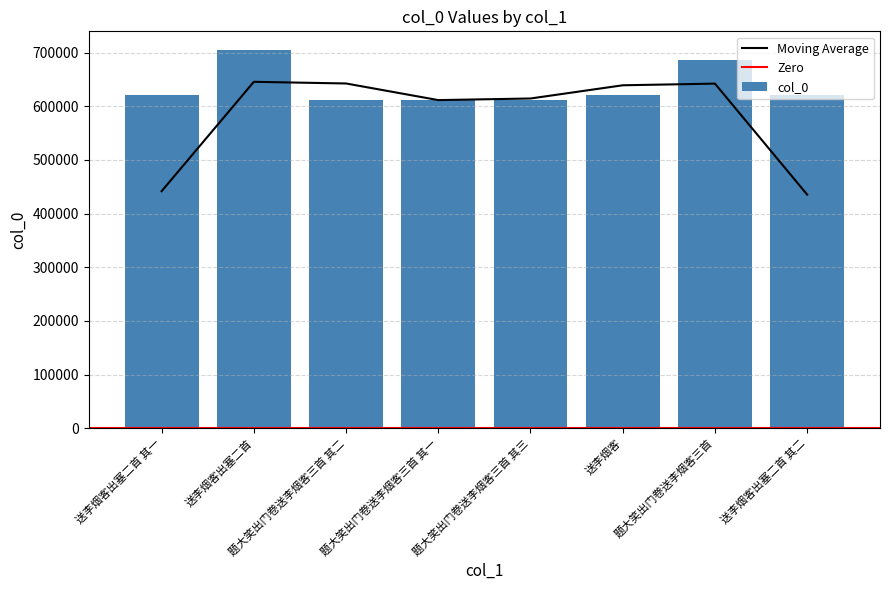

Which label corresponds to the largest value in the chart?

送李烟客出塞二首